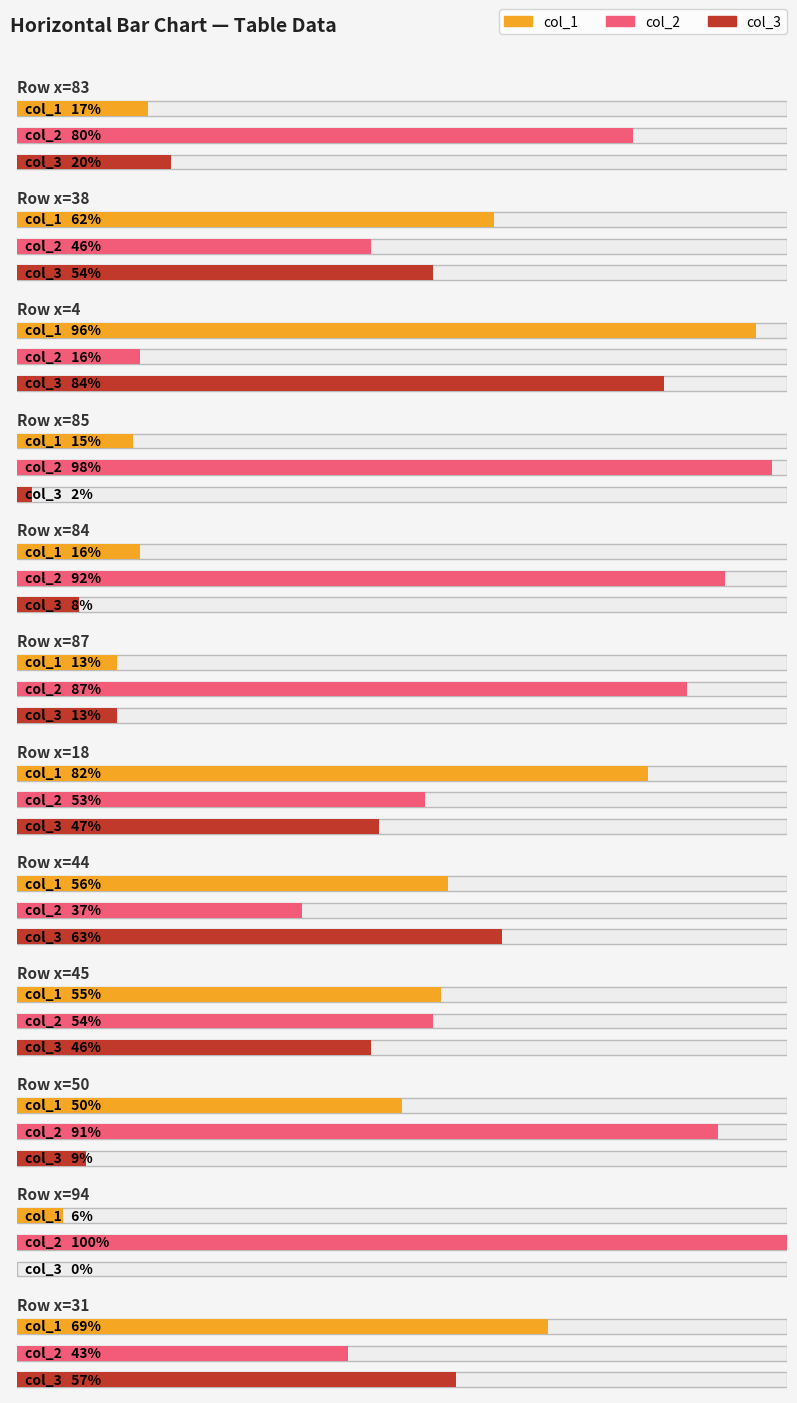

What value does the col_3 series have at 38, to the nearest 10?

50